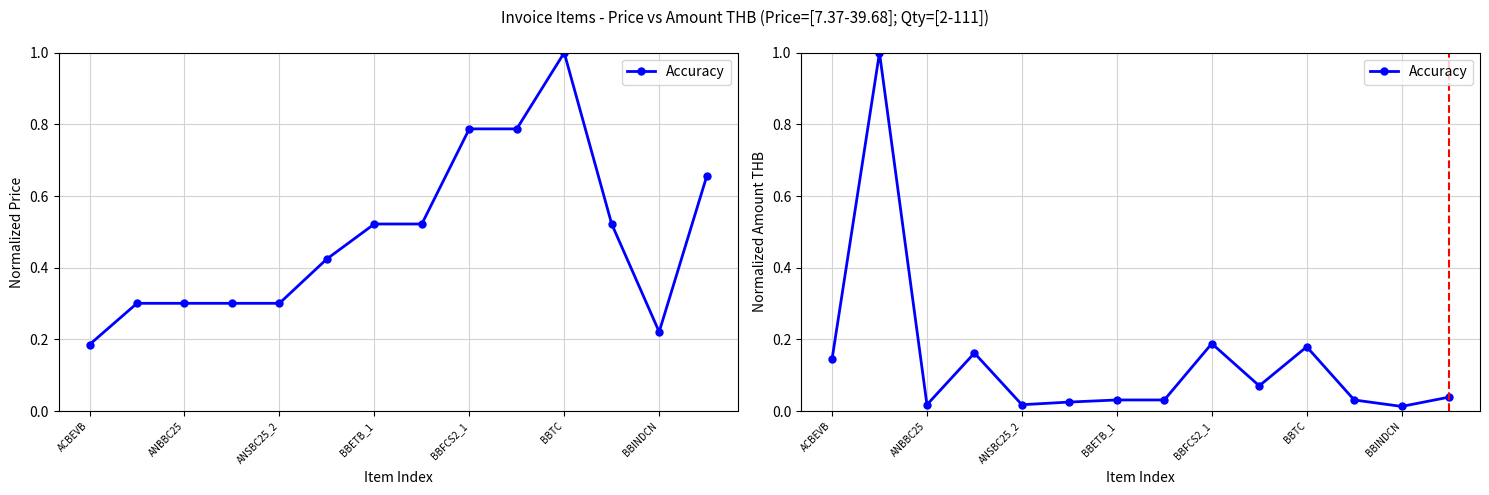

What is the difference between the values at BBFCS2_1 and ANSBC25_2?

0.2